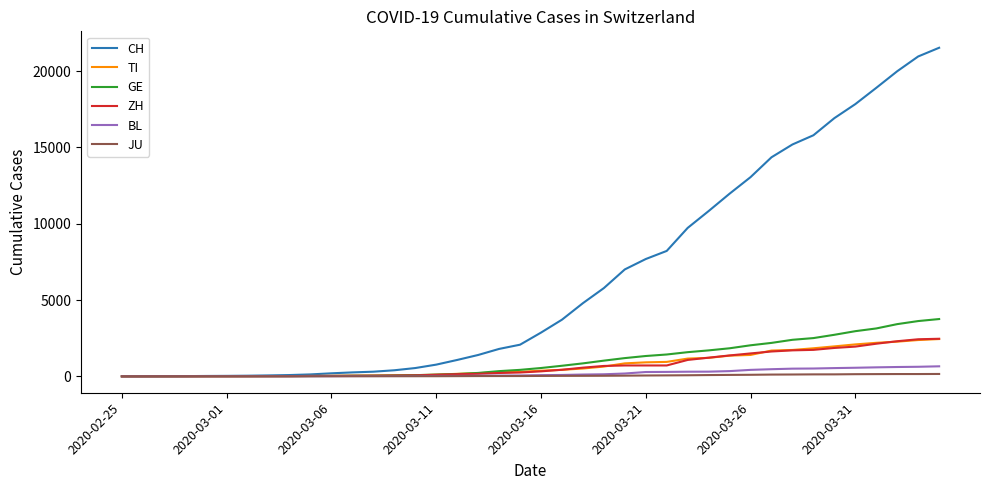

What is the maximum value for BL?

656